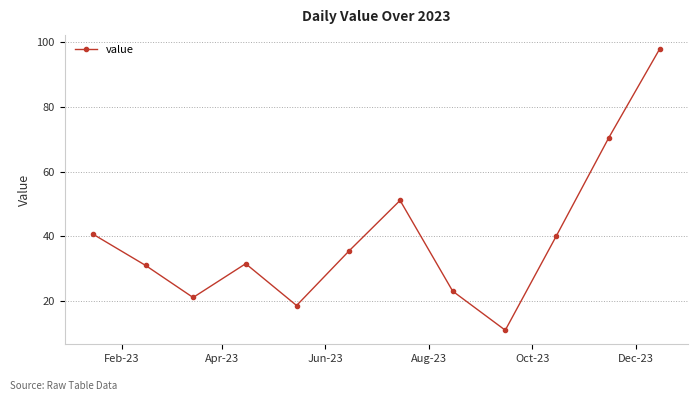

True or false: the data has more than 1 interior local peaks.

True